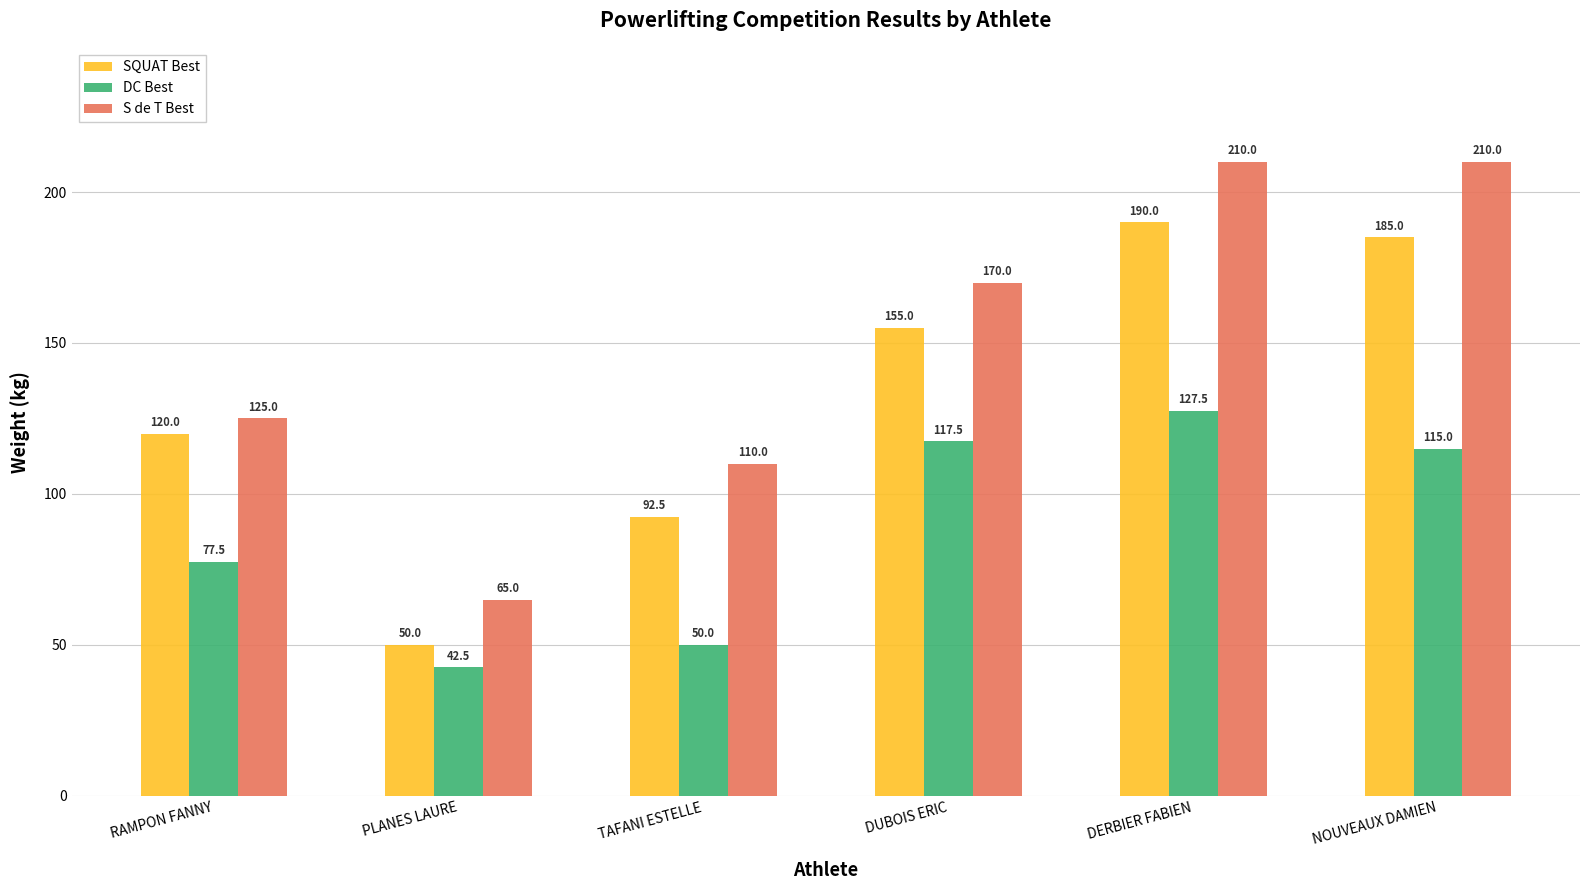

The DC Best series shows 127.5 at DERBIER FABIEN. True or false?

True